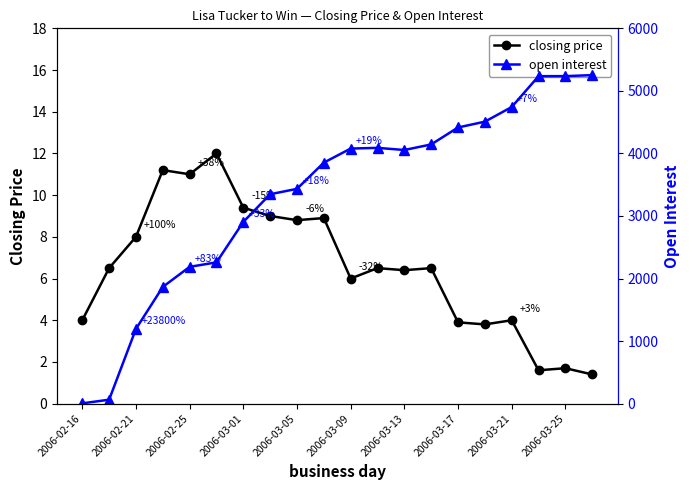

What is the difference between the highest and lowest values at 13?

4137.5